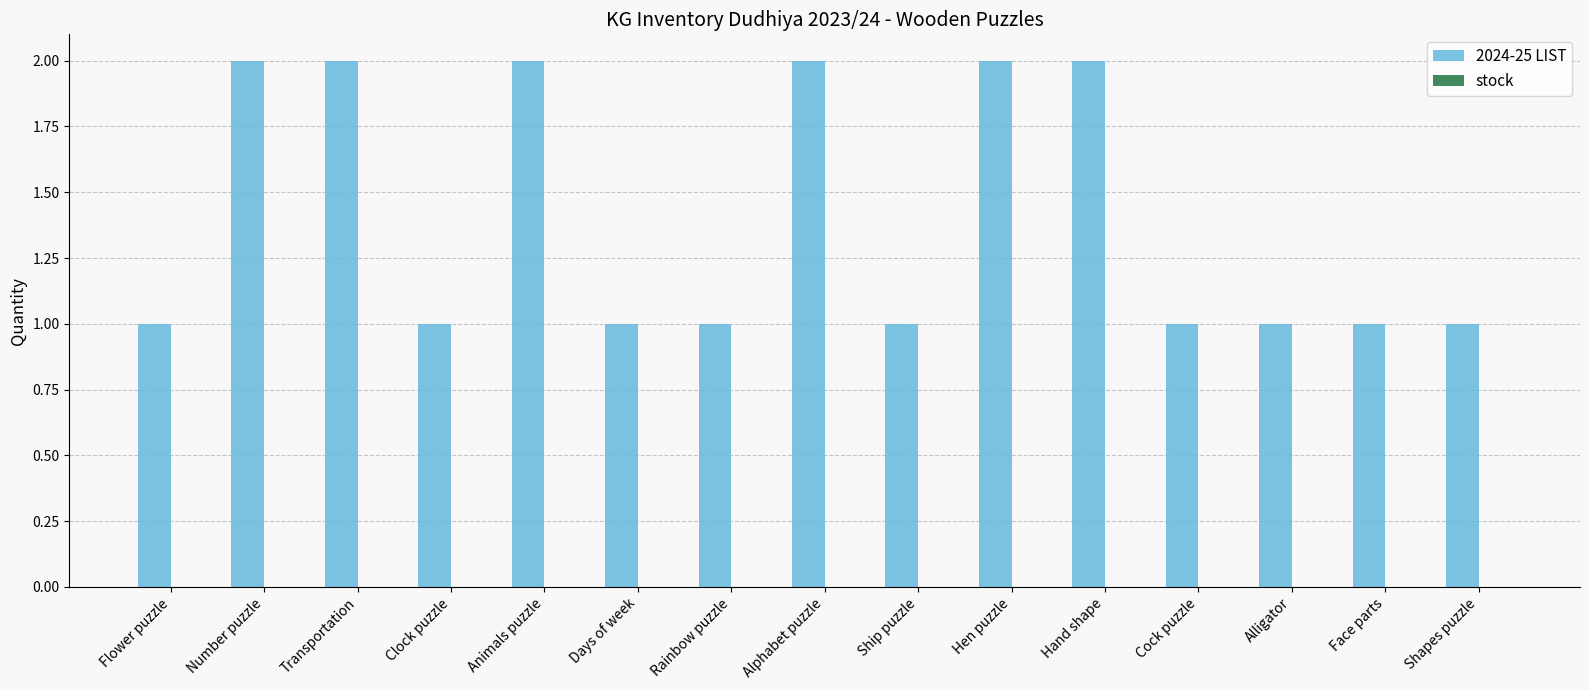

True or false: the data shows 2 at Hand shape.

True